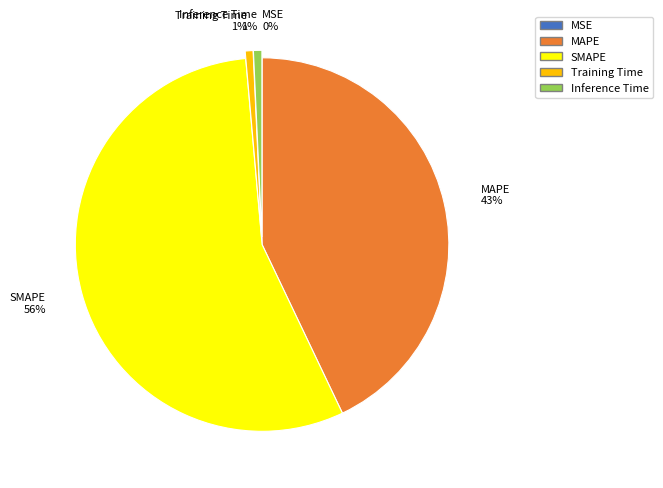

Do Inference Time and Training Time together represent more than half of the pie?

No